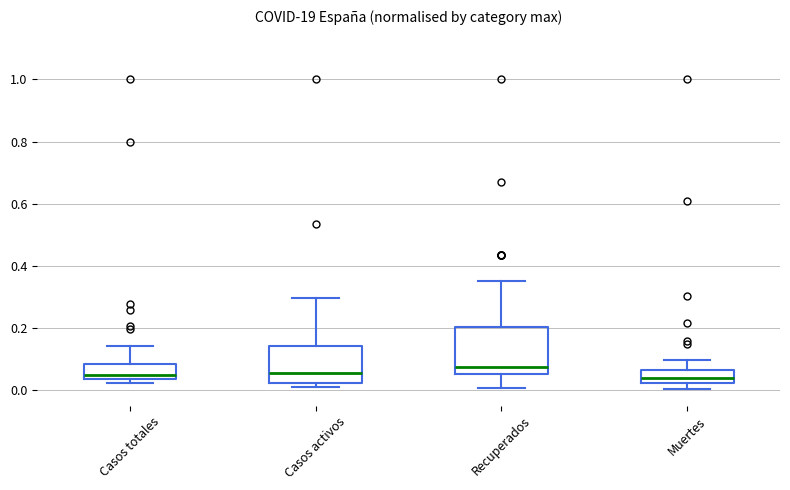

Comparing the boxes themselves (not the whiskers), which one is the tallest?

Recuperados